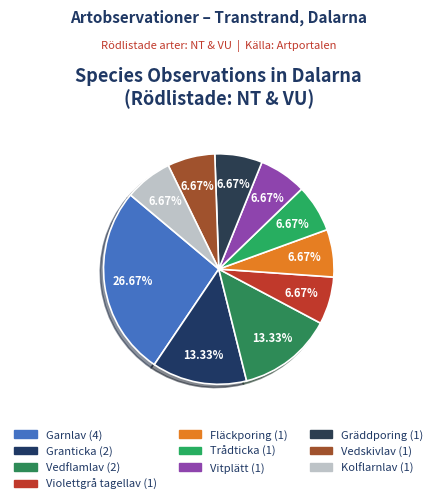

Rank the categories by value from lowest to highest.

Violettgrå tagellav, Fläckporing, Trådticka, Vitplätt, Gräddporing, Vedskivlav, Kolflarnlav, Granticka, Vedflamlav, Garnlav